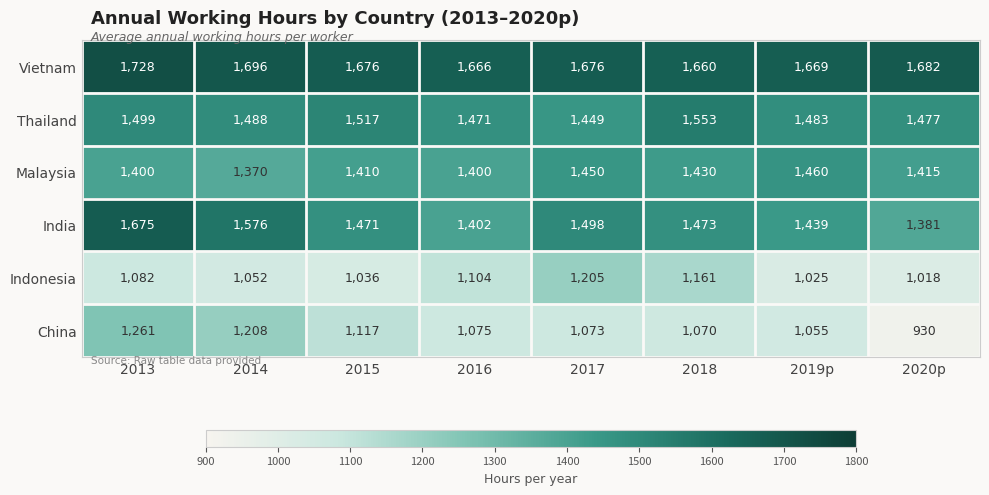

Which series has the largest range (max minus min)?

China